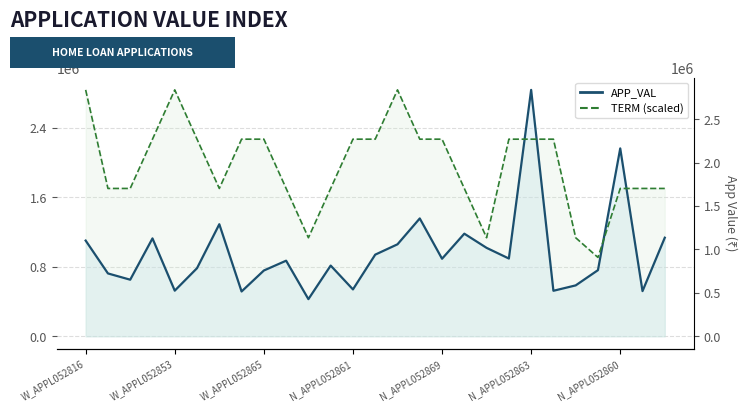

Rank the series by their maximum value, from highest to lowest.

APP_VAL, TERM (scaled)